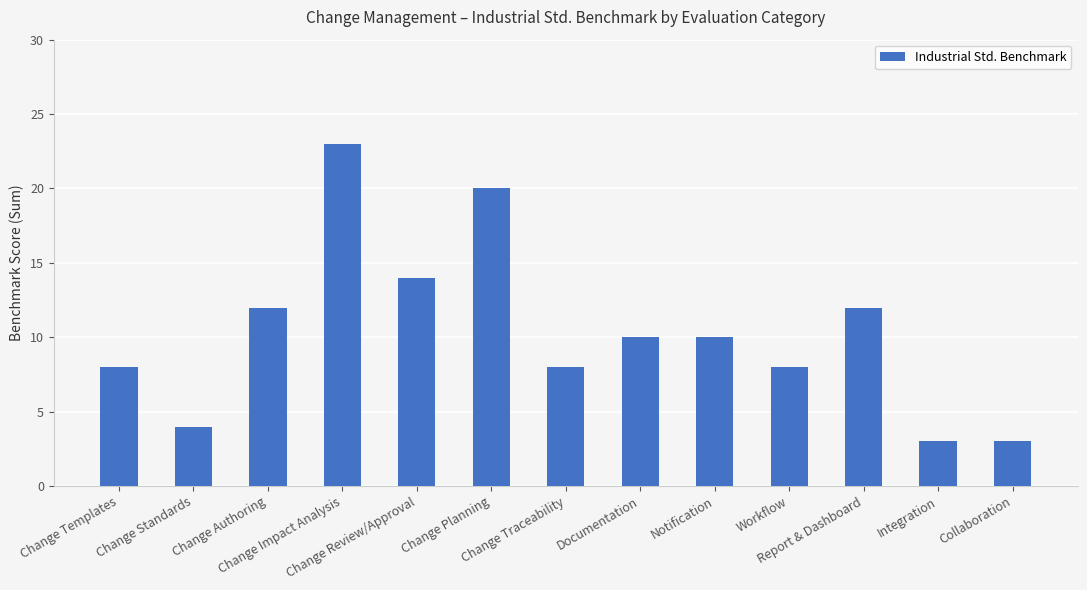

What is the sum of the values at Change Standards and Notification?

14